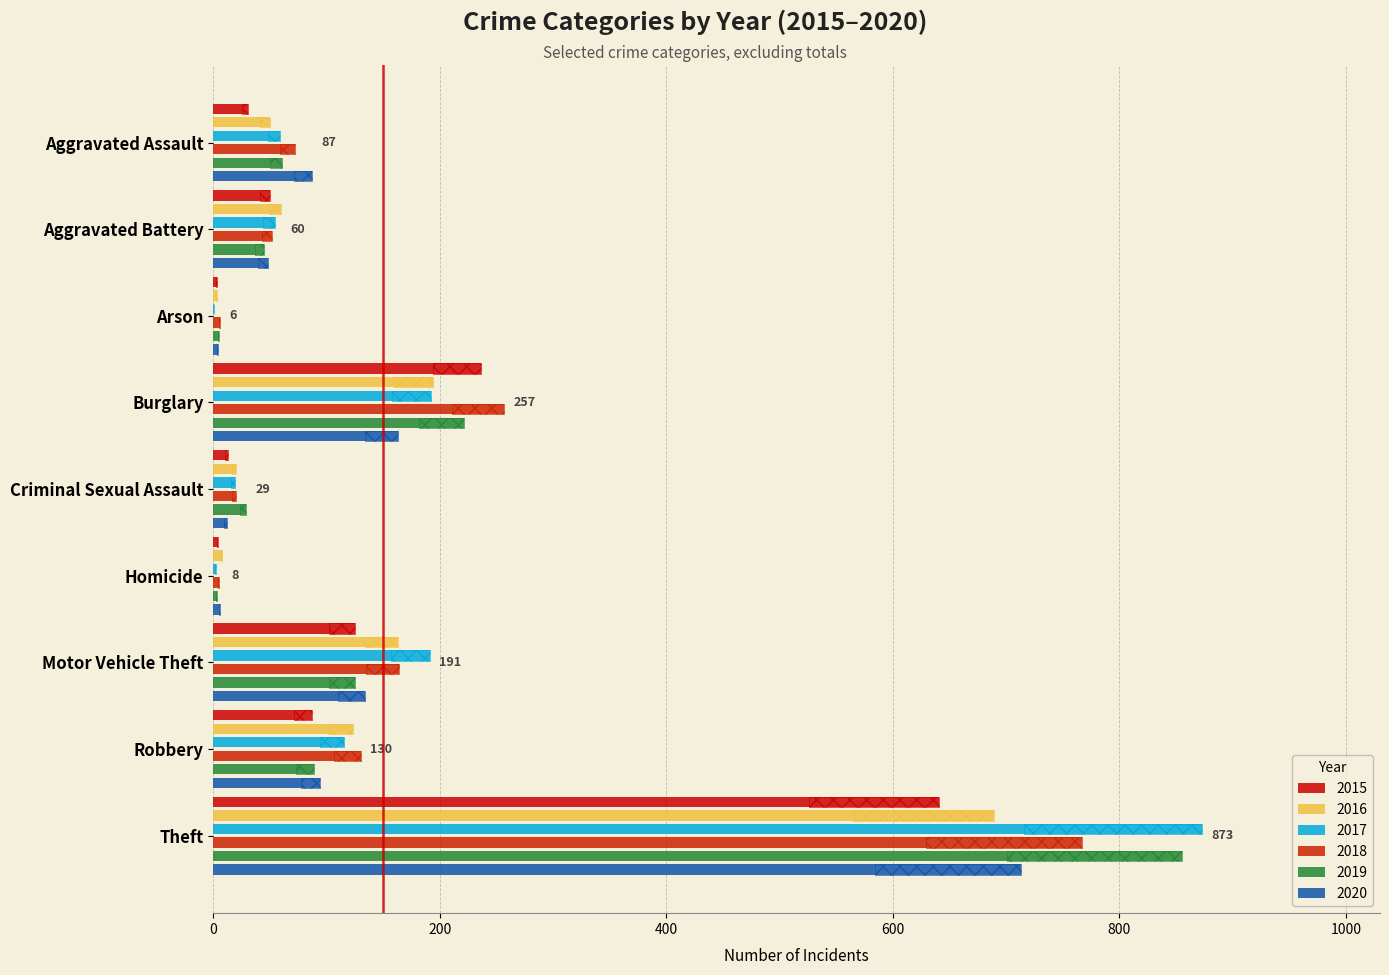

What is the sum of the 2020 values at Motor Vehicle Theft and Homicide?

140.0